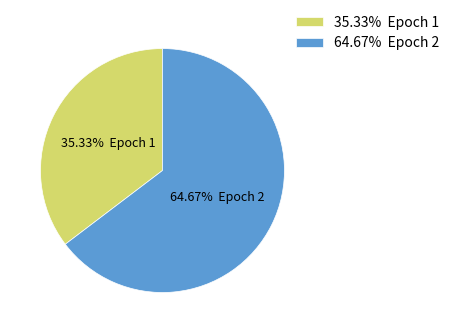

Which category has the biggest portion of the pie?

64.67% Epoch 2